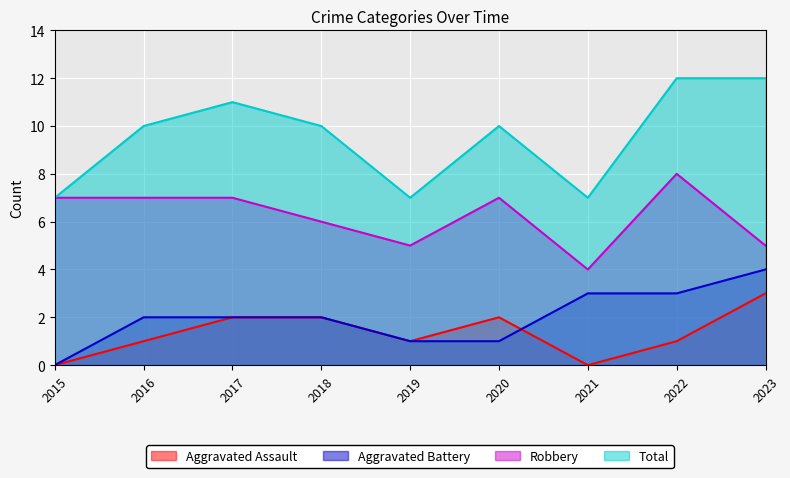

What is the sum of the Aggravated Battery values at 2022 and 2019?

4